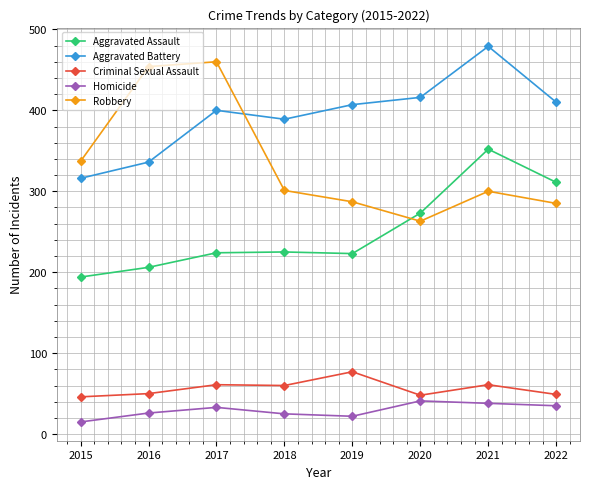

At 2018, list the series in order from largest to smallest.

Aggravated Battery, Robbery, Aggravated Assault, Criminal Sexual Assault, Homicide